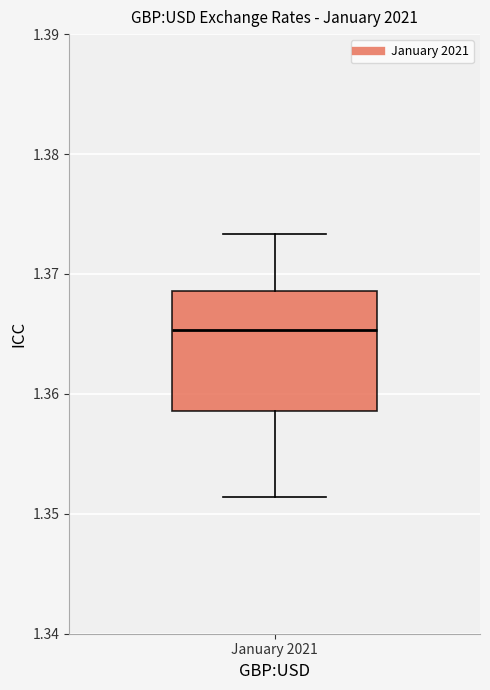

Where is the upper edge of the box for January 2021 on the y-axis? The values are not printed on the chart, so give them approximately, as read against the axis.

1.369